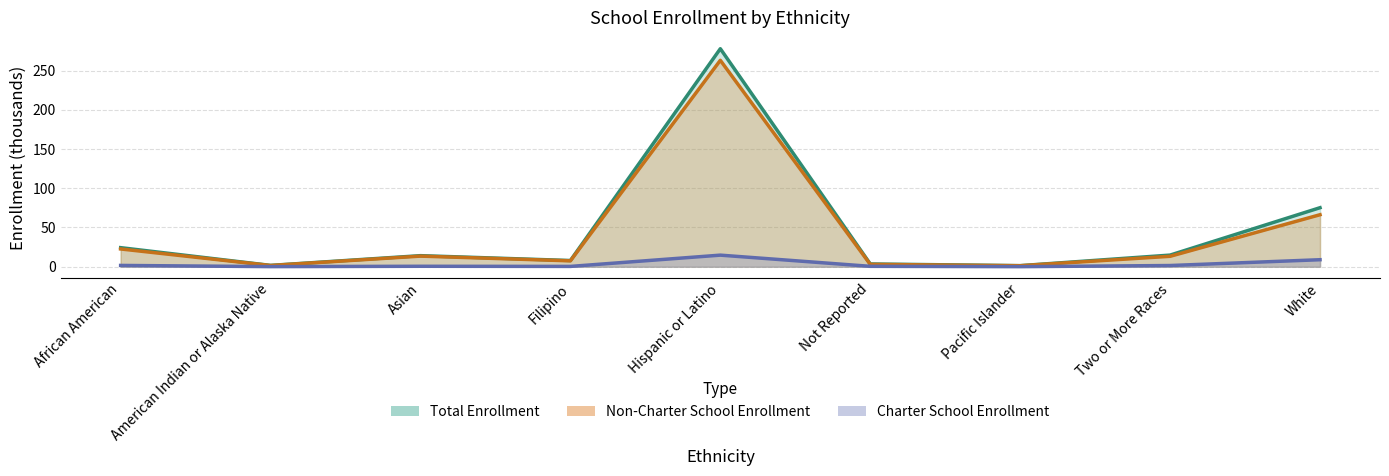

What is the value of the Total Enrollment point at the 2nd from the left?

1.7